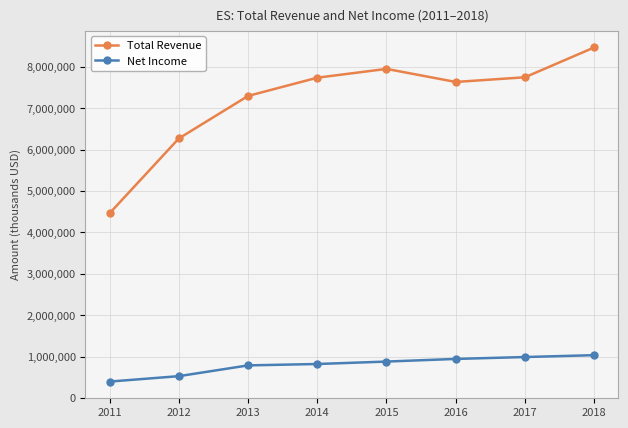

Is this an area chart (filled region under the line)?

No